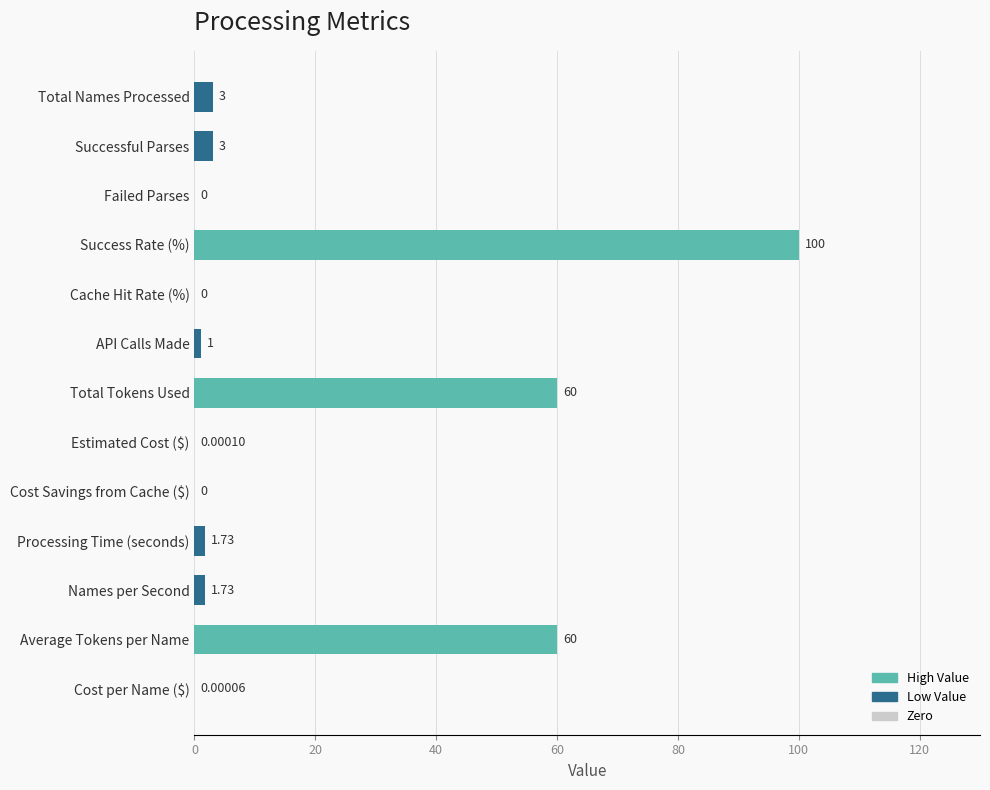

How many data points does each series have?

13